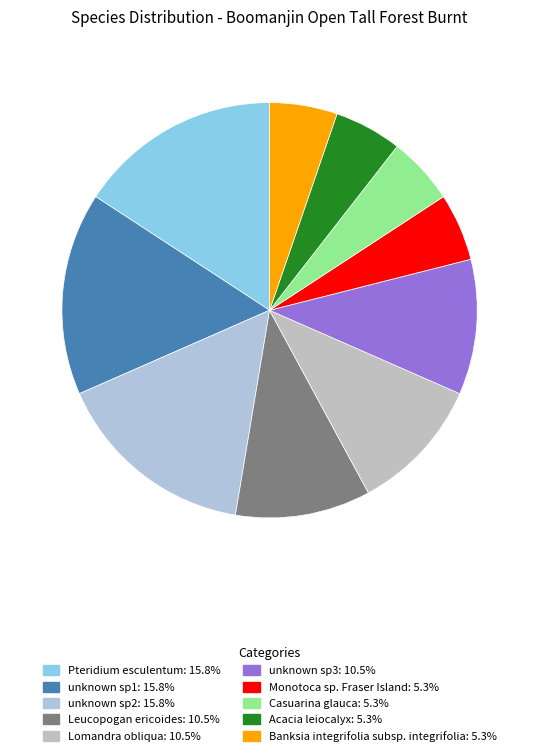

To the nearest percent, what is the average slice percentage?

10%